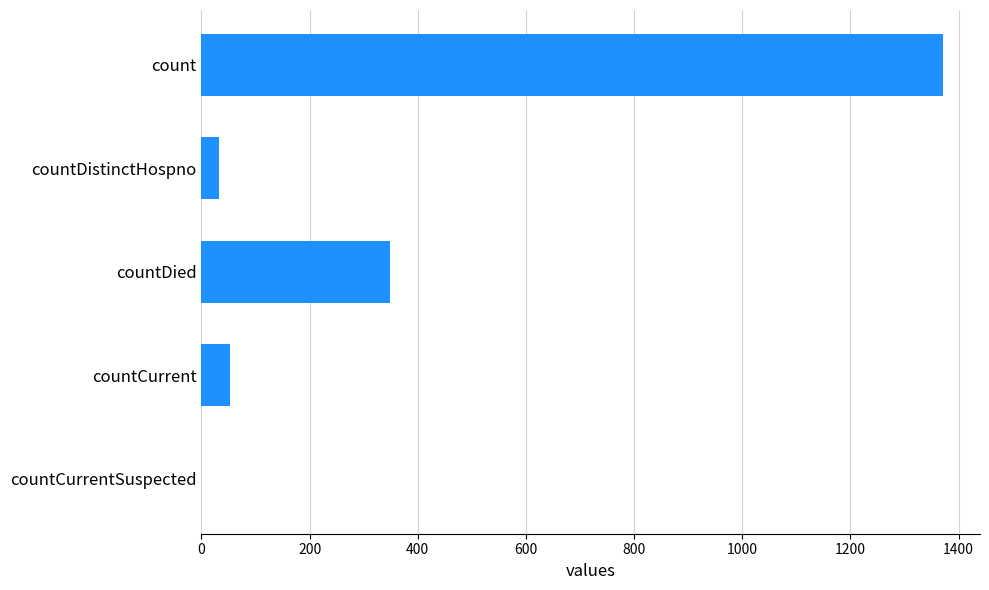

Where is the data nearest to the value 685?

countDied